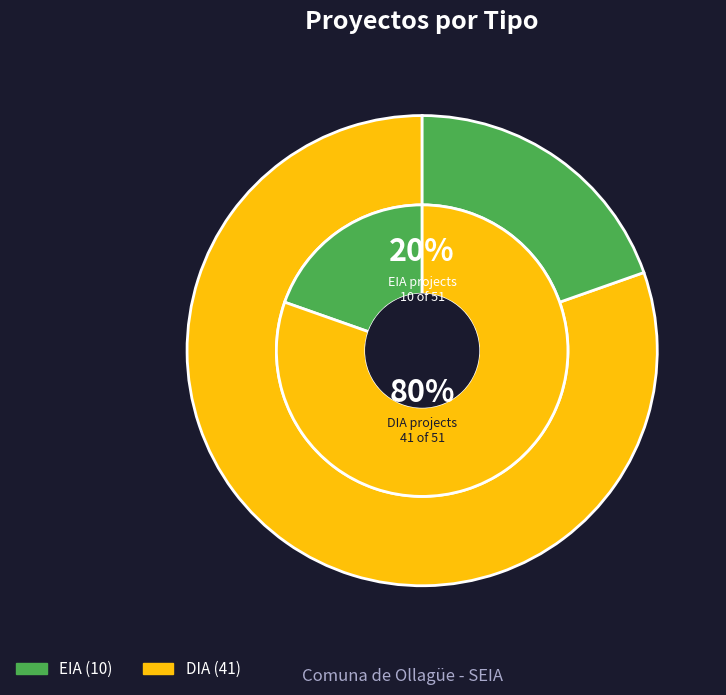

What percentage do EIA and DIA together represent?

100.0%